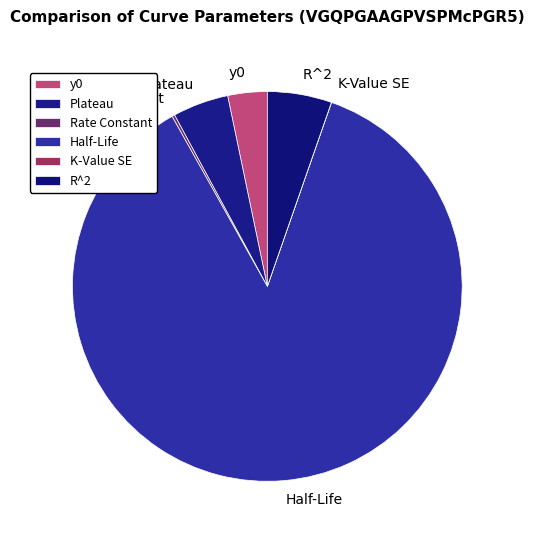

Does Half-Life represent more than half of the total?

Yes